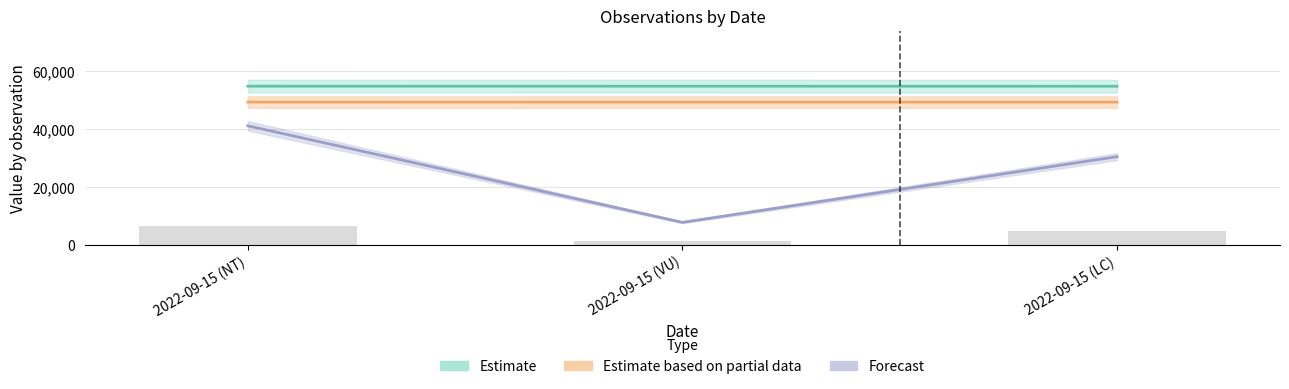

At which category is the sum across all series the highest?

2022-09-15 (NT)